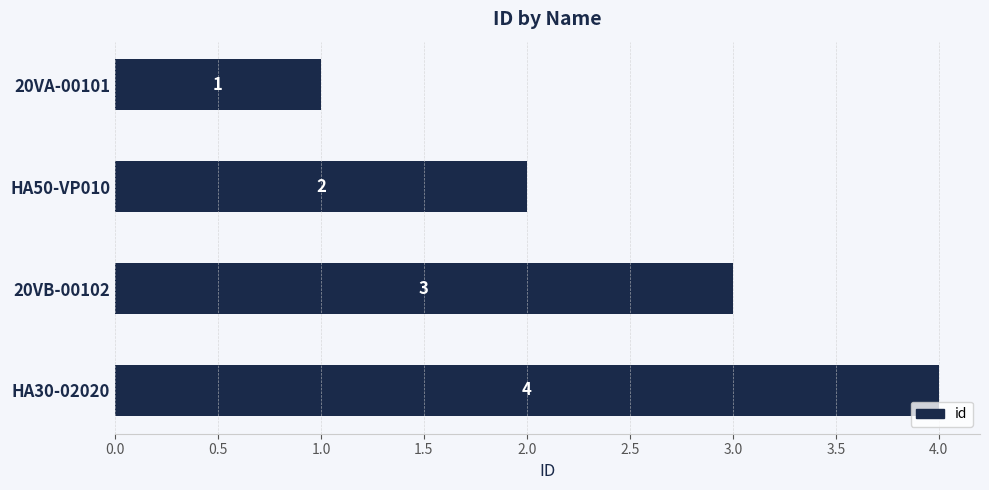

What position from the bottom is HA50-VP010?

3